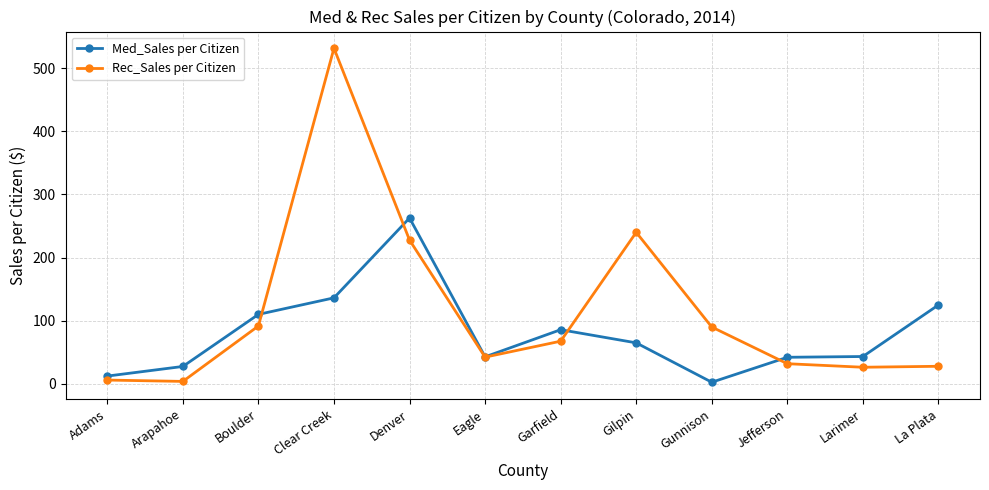

Which series has the largest range (max minus min)?

Rec_Sales per Citizen